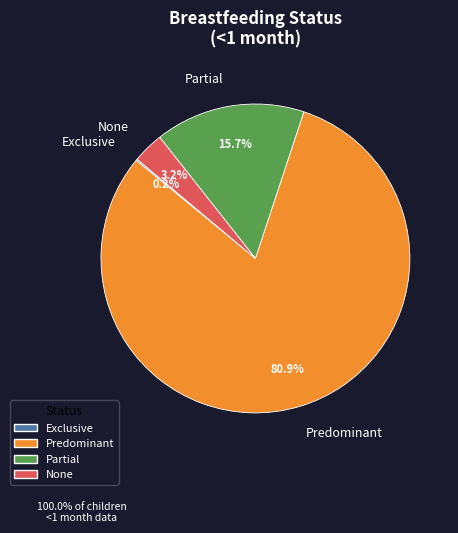

Rank the categories by value from highest to lowest.

Predominant, Partial, None, Exclusive